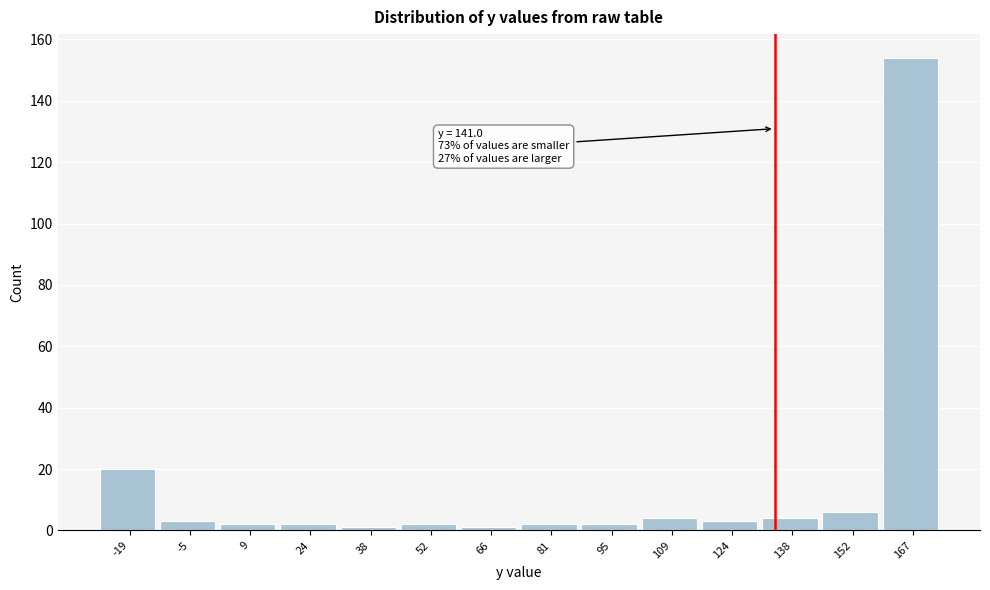

Reading left to right, transcribe all the data shown in this chart.

-19=20	-5=3	9=2	24=2	38=1	52=2	66=1	81=2	95=2	109=4	124=3	138=4	152=6	167=154